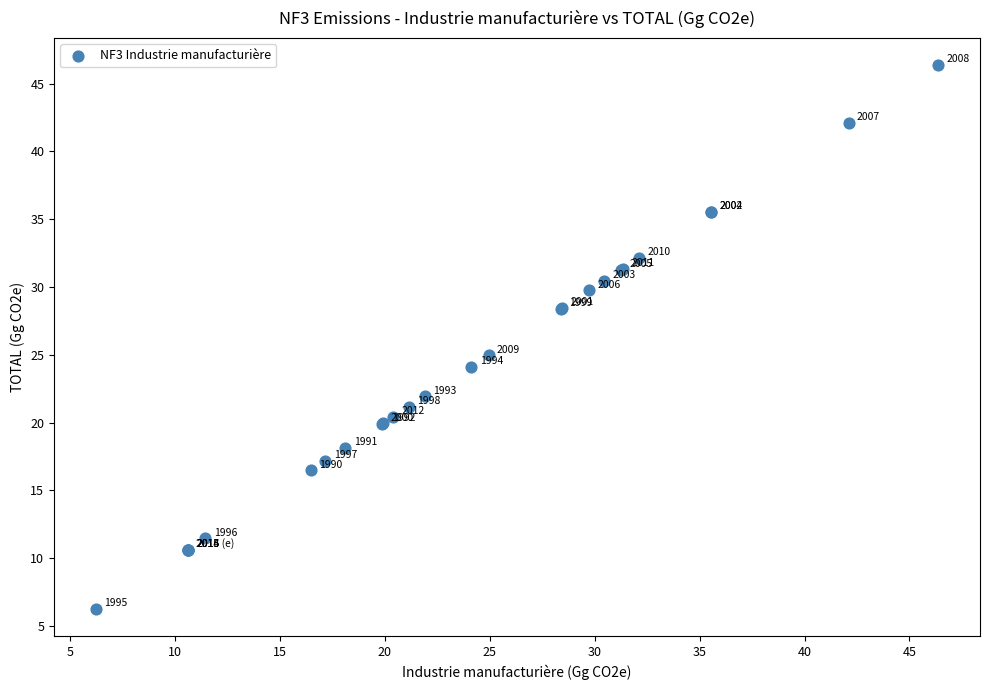

What Y value in the scatter plot is closest to 26?

25.0